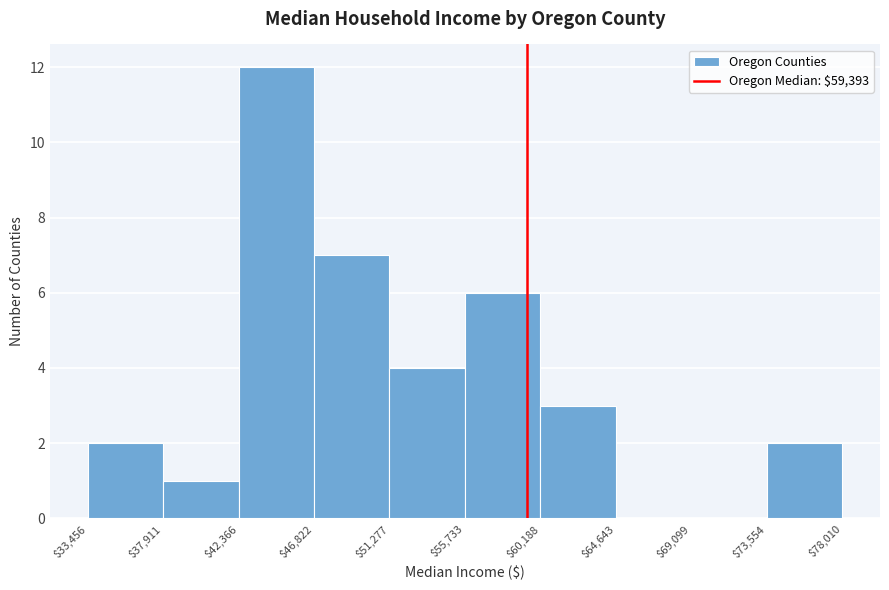

Over which range of the x-axis is the bar tallest?

$42,366 to $46,822